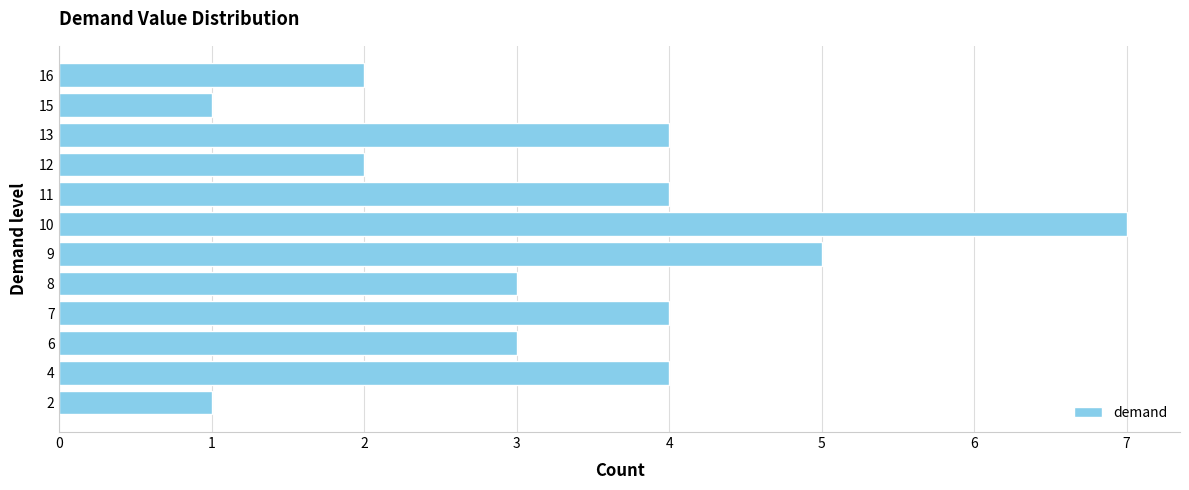

The value at 8 is 3. True or false?

True